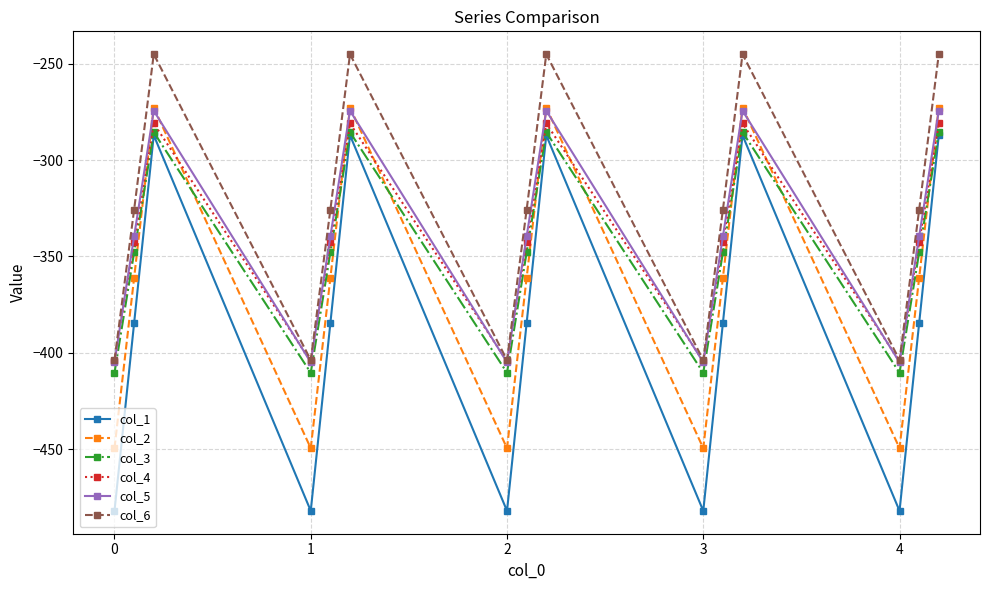

What is the difference between the second highest and minimum values in the col_3 series?

124.8